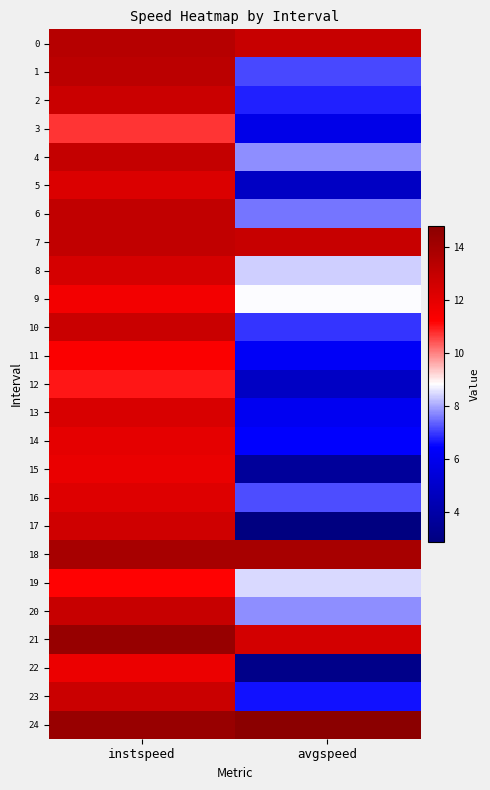

Which series changed the most between instspeed and avgspeed?

17